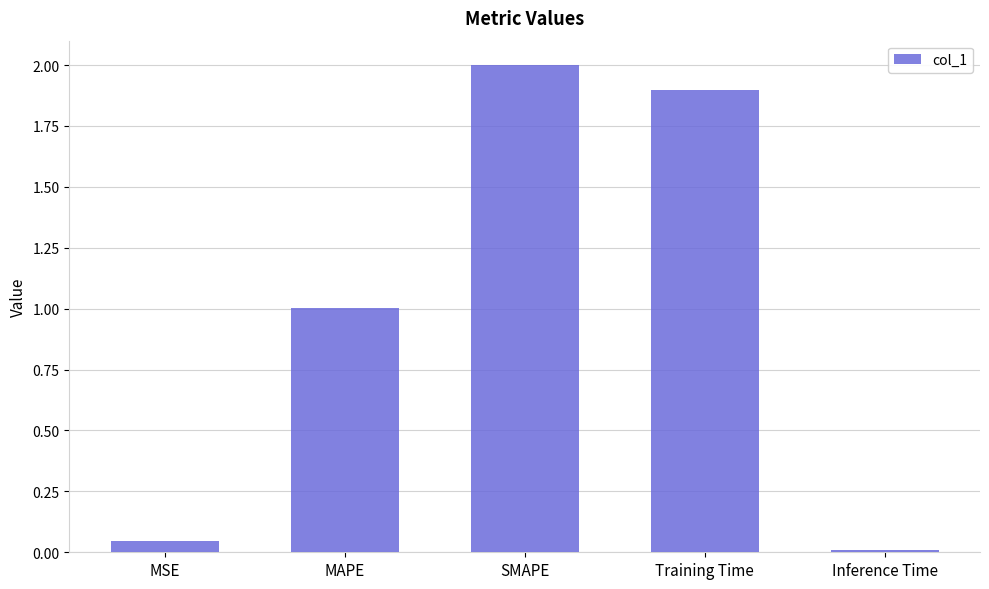

Count the number of categories in the chart.

5